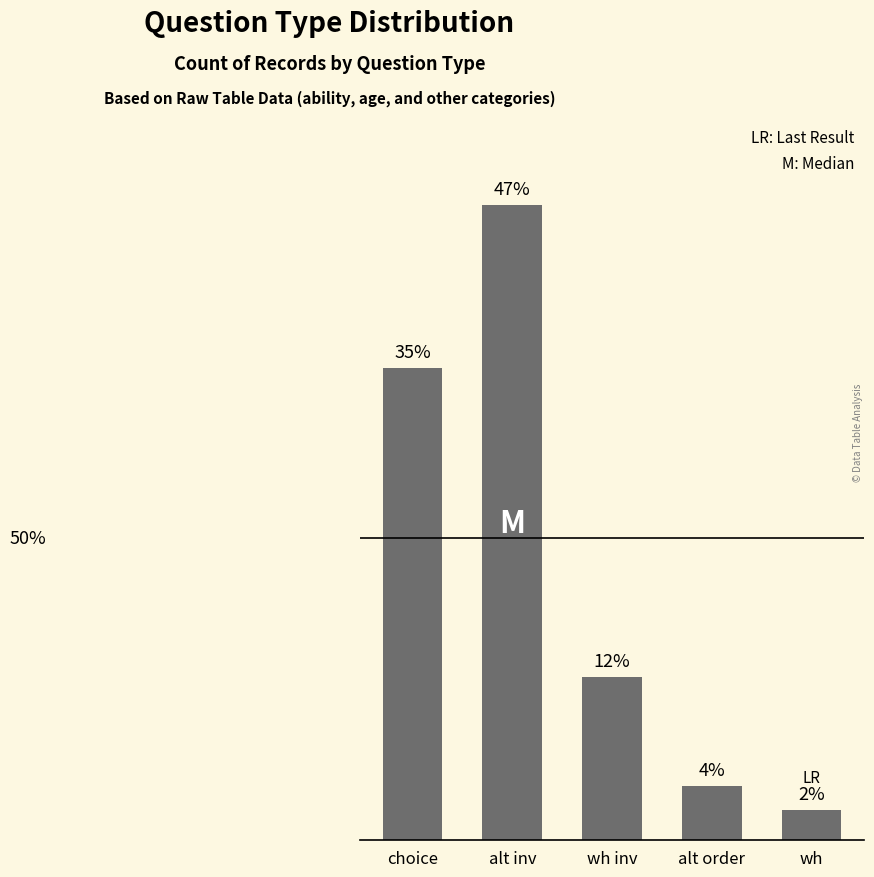

Approximately how many times larger is the value at alt order compared to wh inv?

0.3